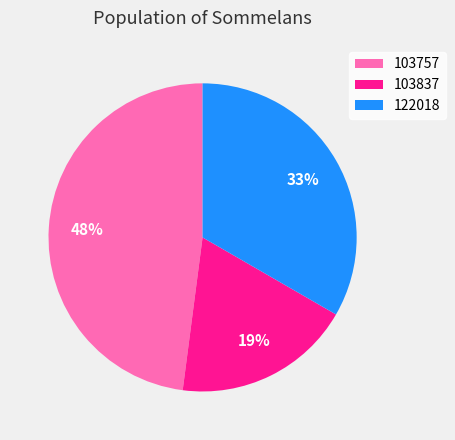

Is the sum of 103837 and 103757 greater than half?

Yes